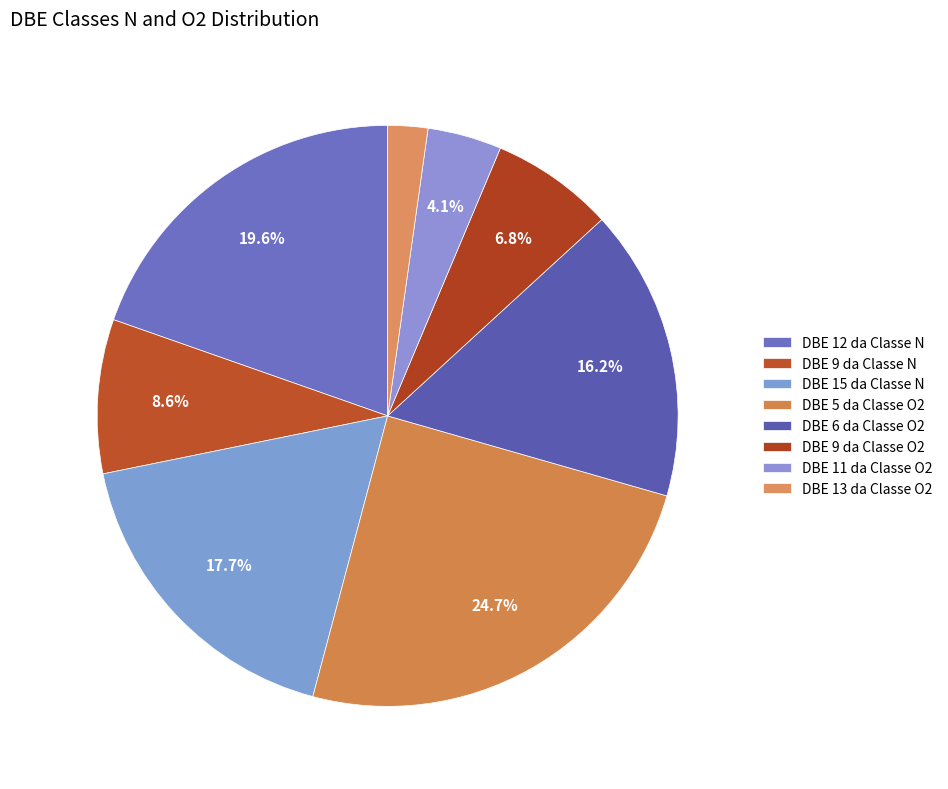

Does DBE 12 da Classe N represent more than half of the total?

No